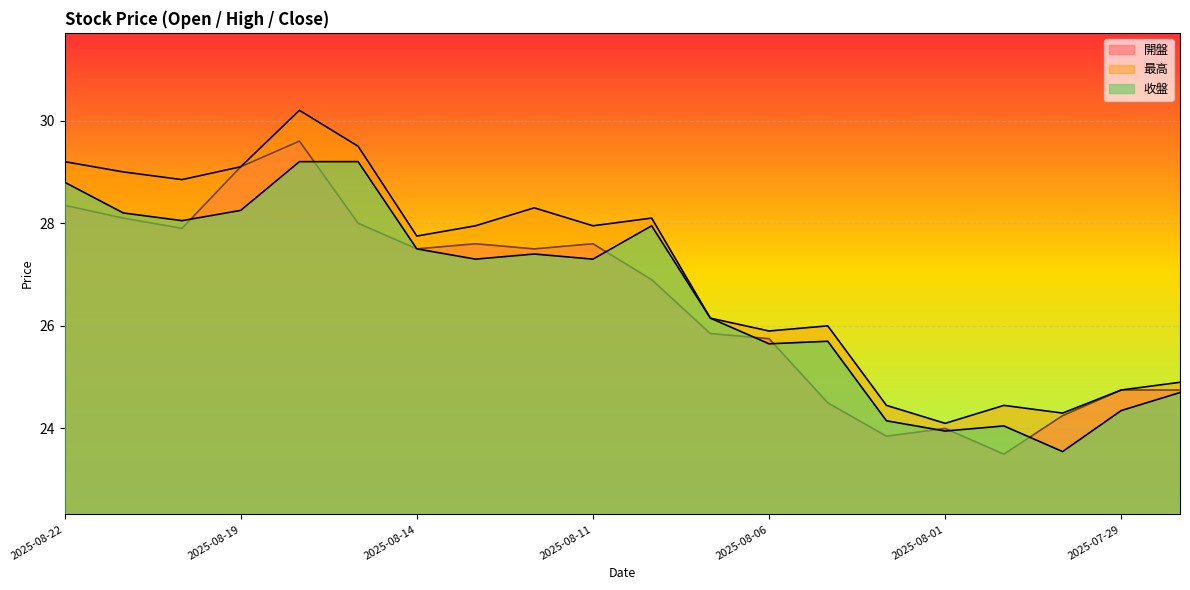

What is the value of the 開盤 point at the 4th from the left?

29.1